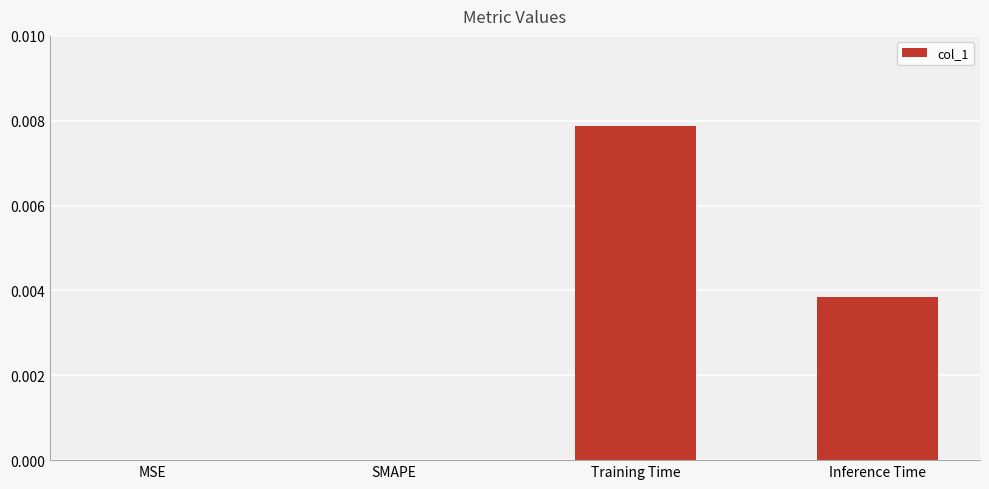

Is it true that the value at Inference Time is 0.0?

True